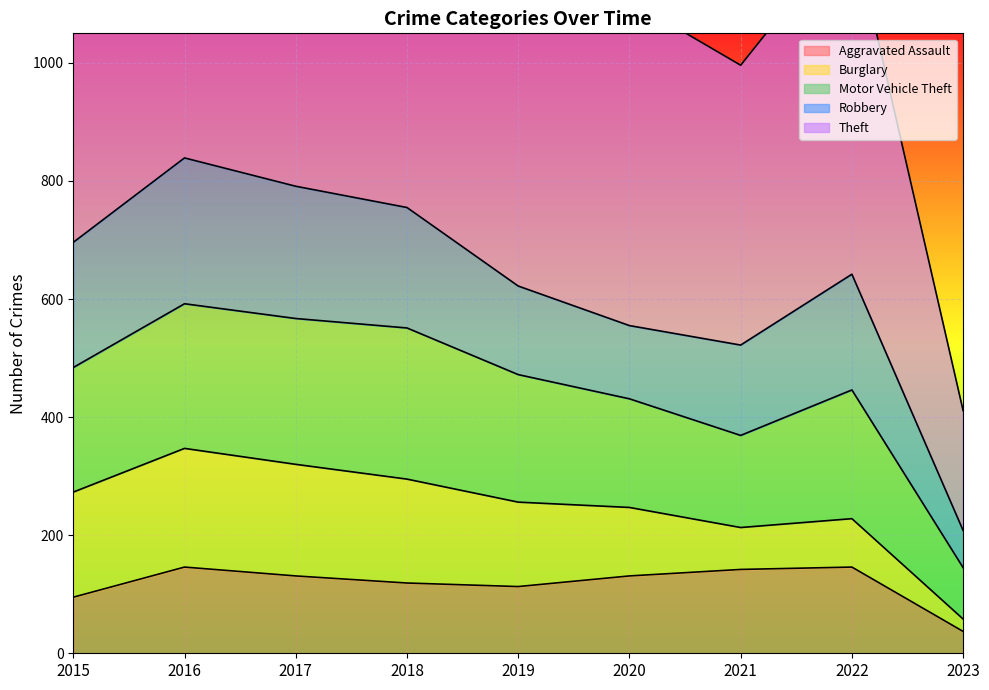

Which series has the widest spread of values?

Theft